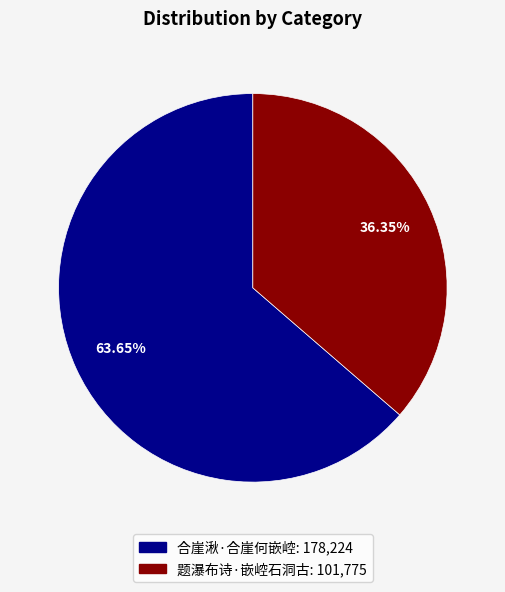

Rank the categories by value from highest to lowest.

合崖湫·合崖何嵌崆, 题瀑布诗·嵌崆石洞古